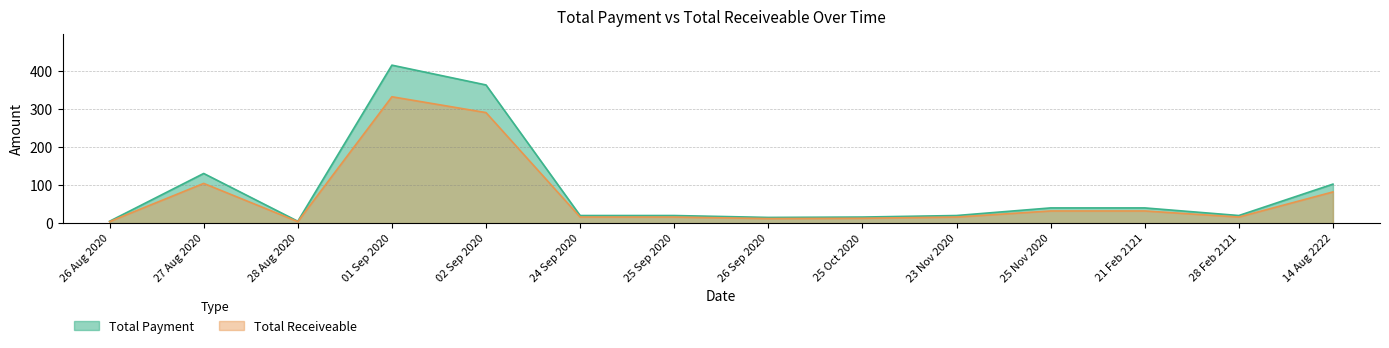

Which label corresponds to the smallest value in the chart?

26 Aug 2020